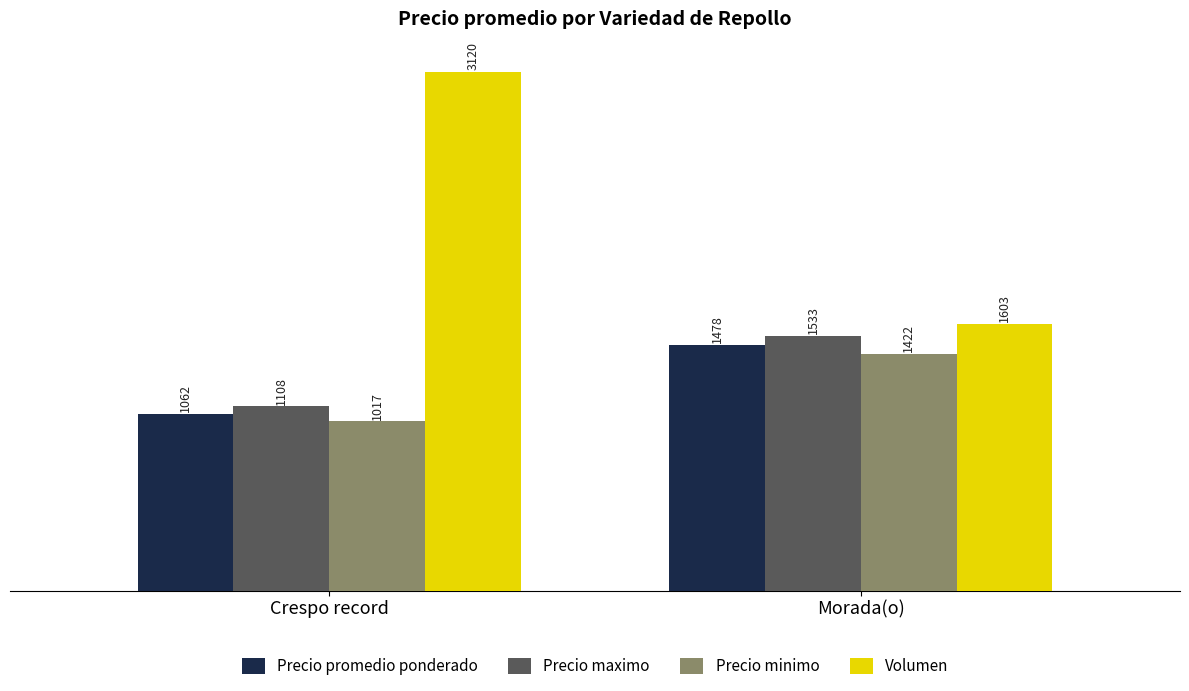

At which category does the chart reach its minimum across all series?

Crespo record